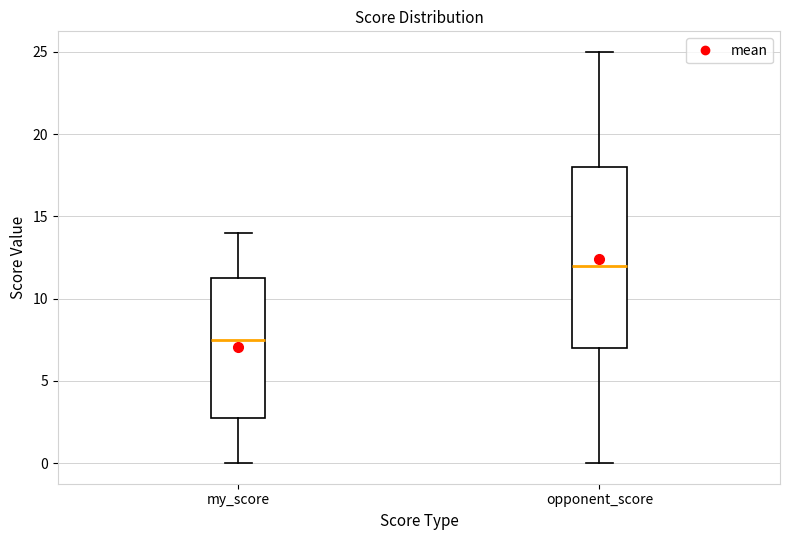

Reading left to right, transcribe this box plot: for each box, give where its median line is, the range the box spans, and where its two whiskers end, as read against the y-axis. The values are not printed on the chart, so give them approximately, as read against the axis.

my_score: median 7.5, box 3.0 to 11.5, whiskers 0.0 to 14.0
opponent_score: median 12.0, box 7.0 to 18.0, whiskers 0.0 to 25.0